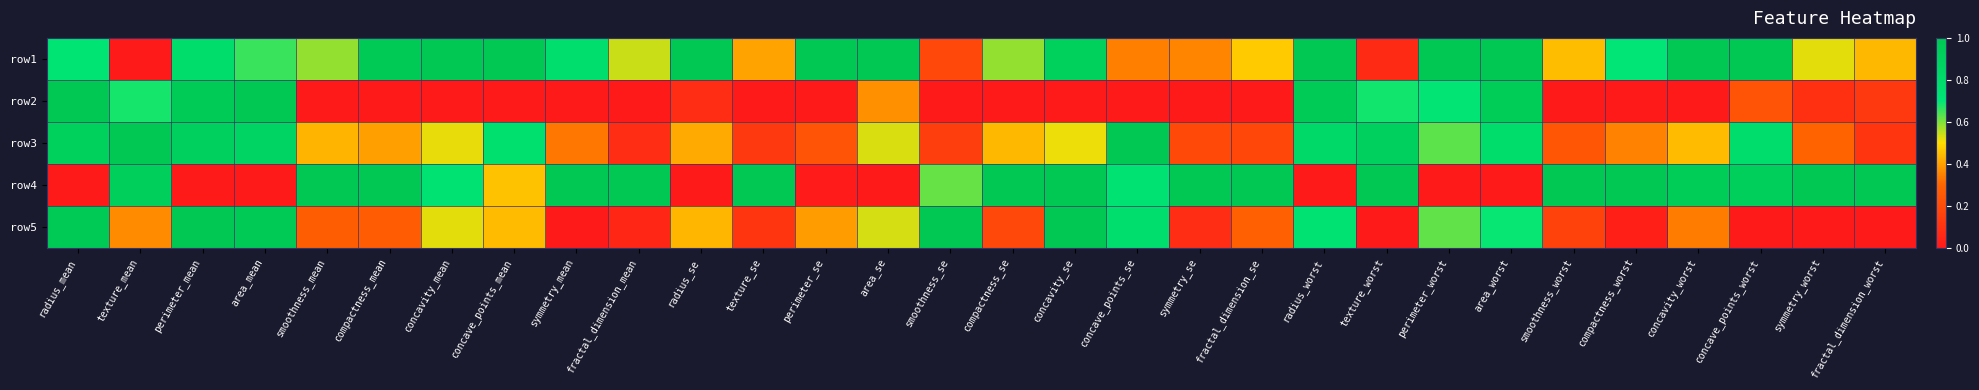

What is the total value across all series at symmetry_mean?

2.1